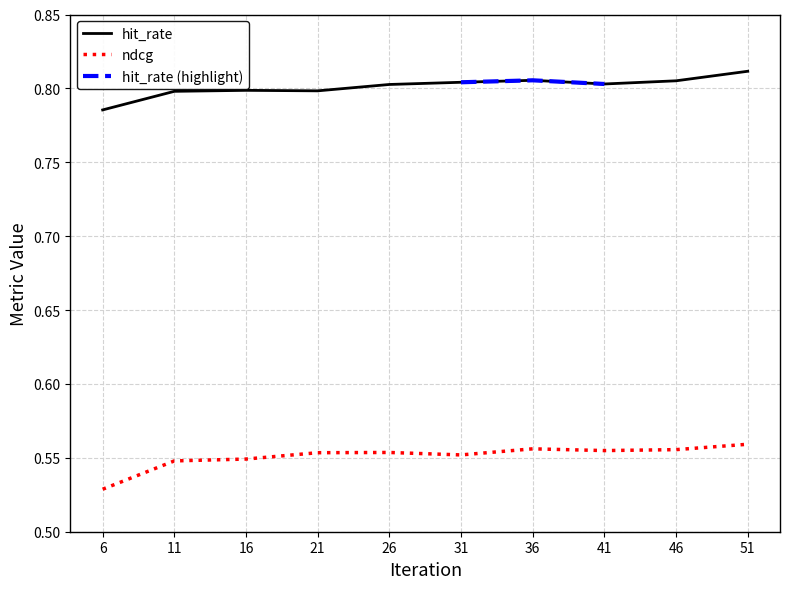

Which series changed the most between 6 and 41?

ndcg